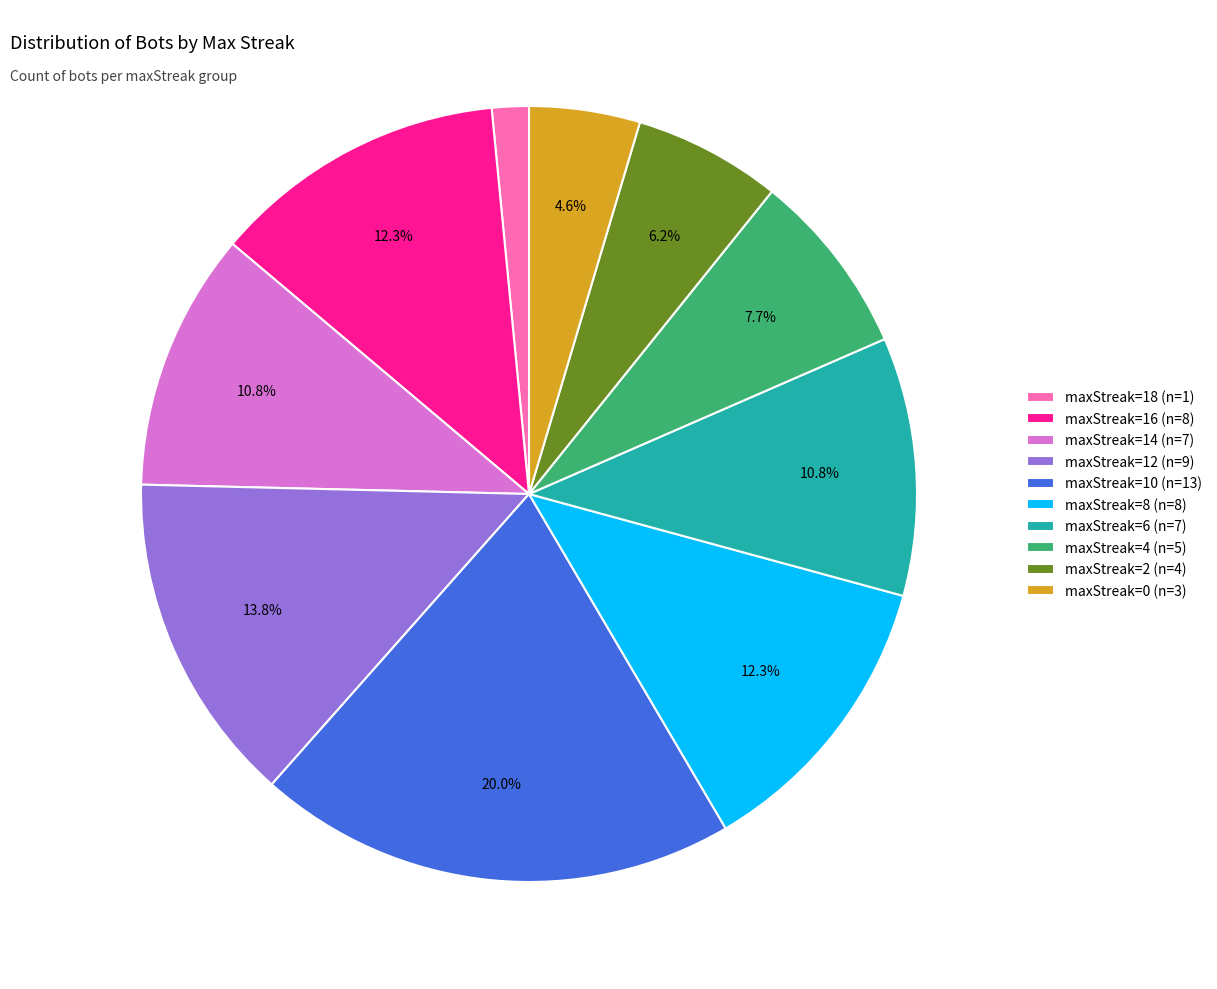

Which has a higher value, maxStreak=14 or maxStreak=0?

maxStreak=14